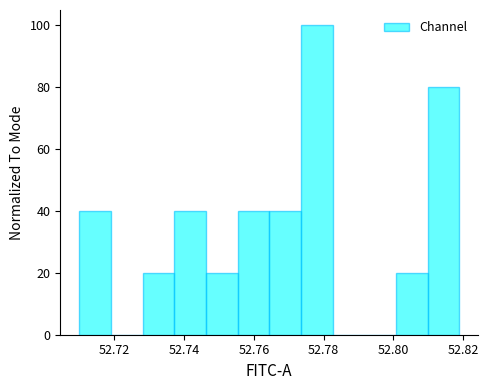

What is the height of the bar covering 52.746 to 52.756 on the x-axis? Neither the bar edges nor the heights are printed on the chart, so give them approximately, as read against the axes.

20